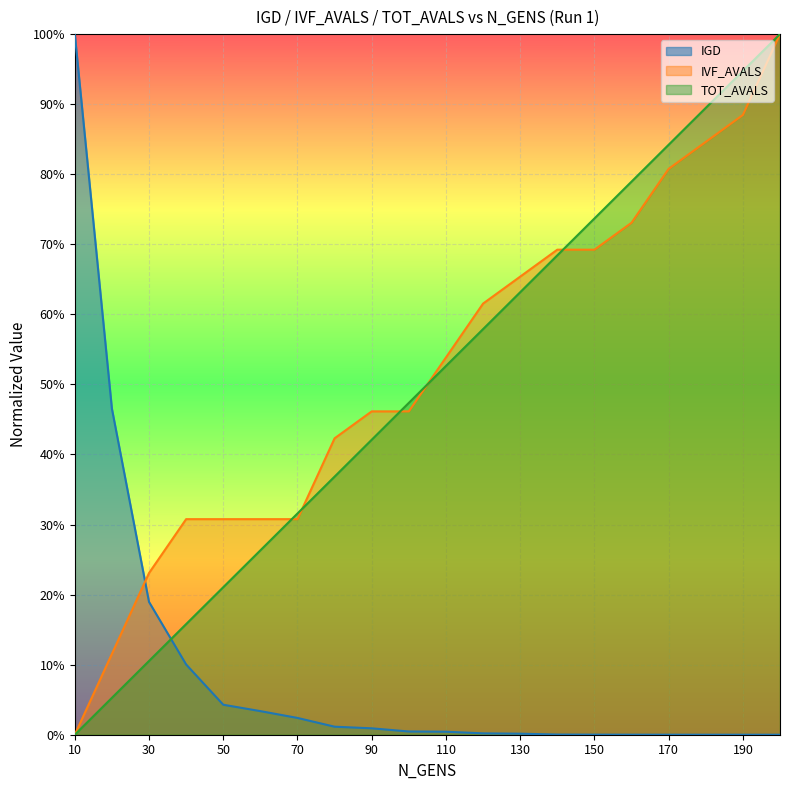

At which label does IVF_AVALS reach its minimum?

10